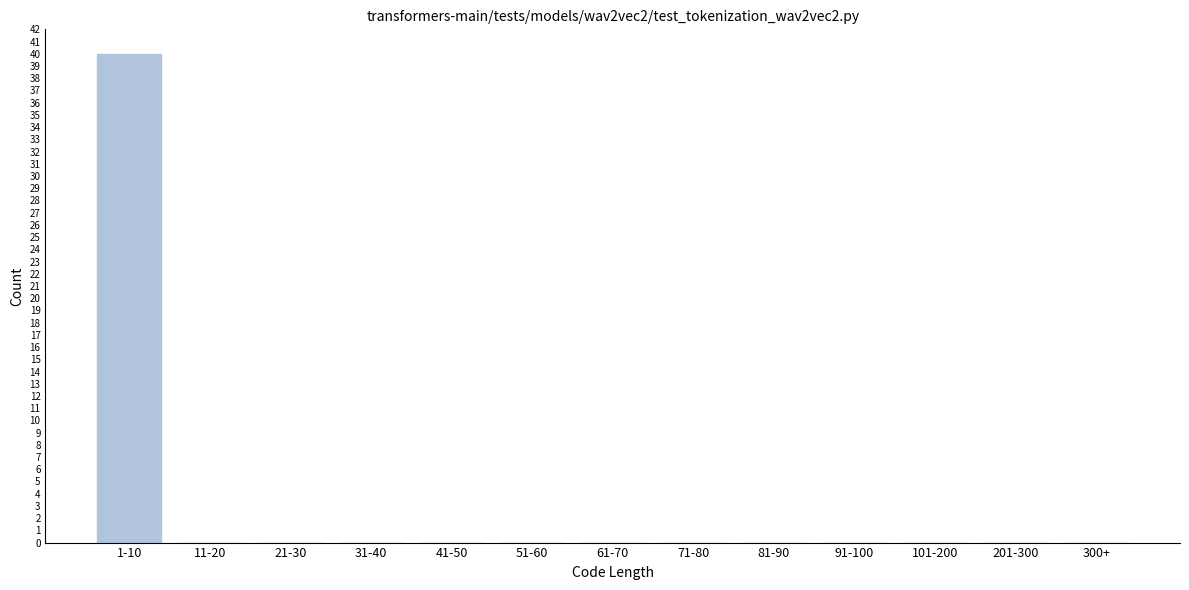

Reading left to right, what are all the values shown in this chart?

1-10=40	11-20=0	21-30=0	31-40=0	41-50=0	51-60=0	61-70=0	71-80=0	81-90=0	91-100=0	101-200=0	201-300=0	300+=0